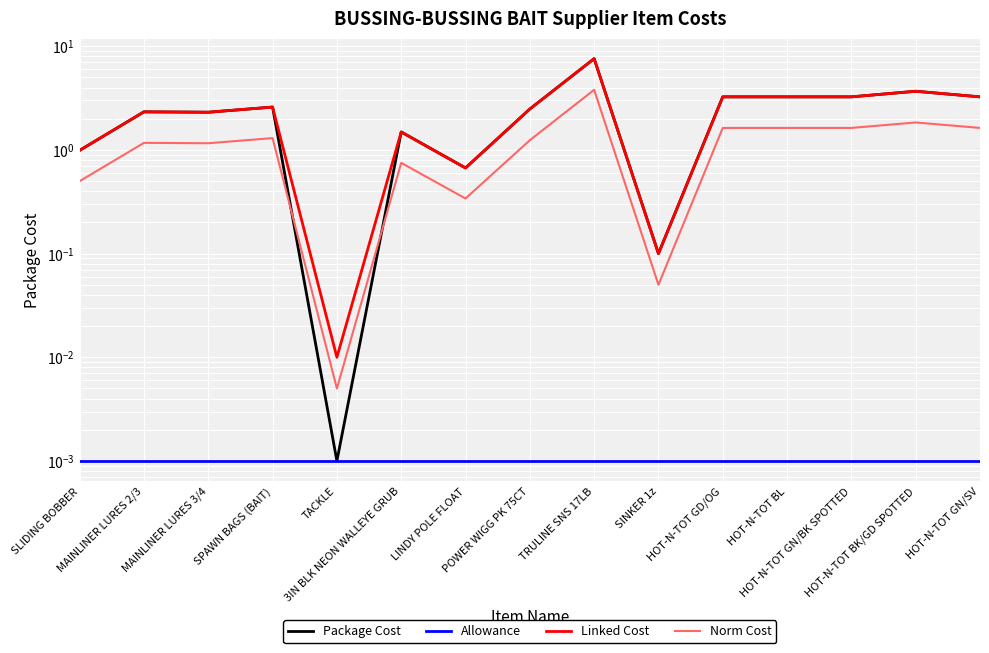

What is the average value of the Package Cost series?

2.5